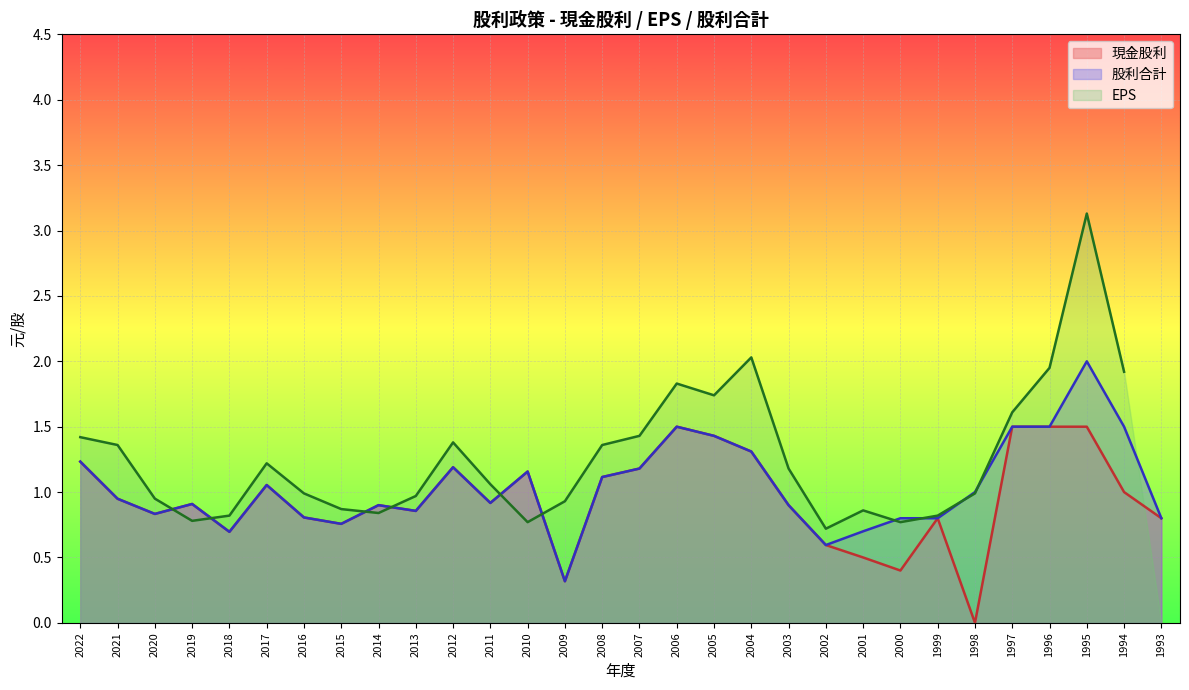

In 股利合計, how many points are lower than both neighbors (excluding endpoints)?

7